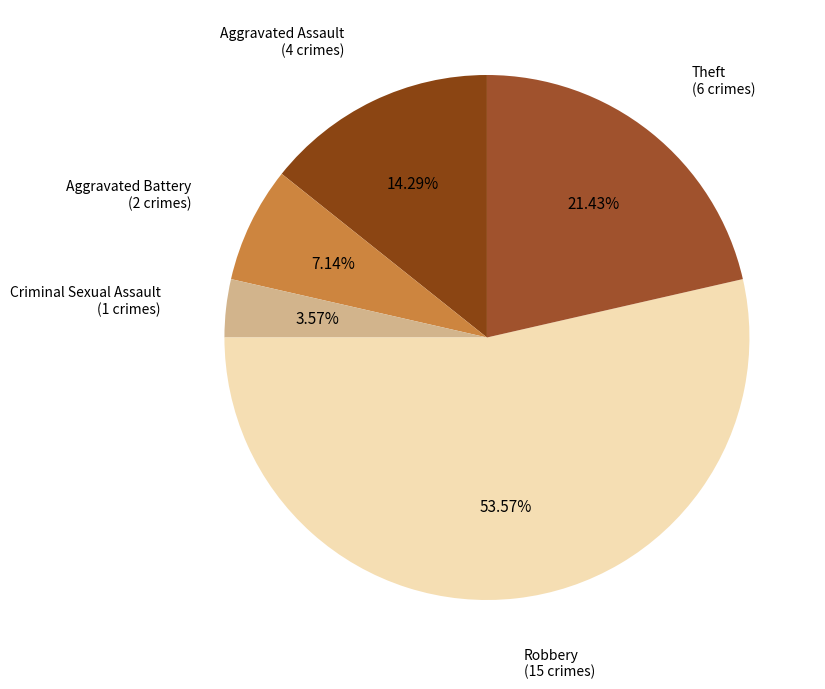

How many slices are in this pie chart?

5